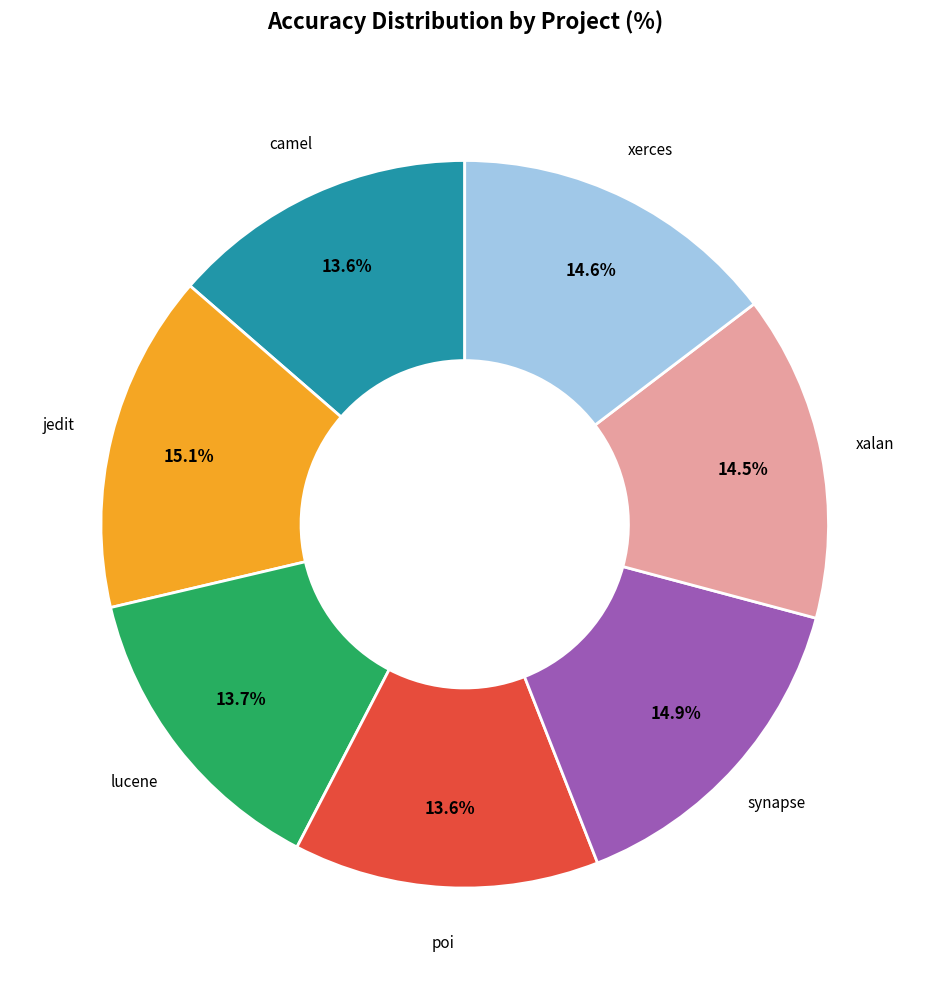

How many segments does this pie chart have?

7